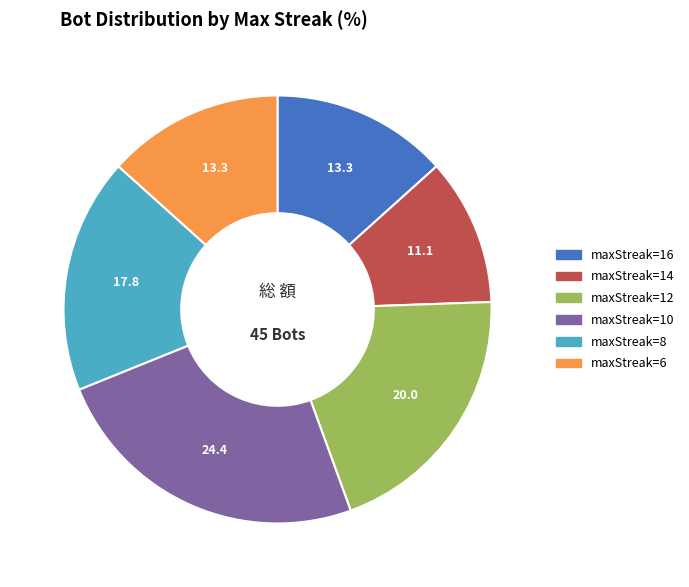

What is the largest slice in the pie chart?

maxStreak=10